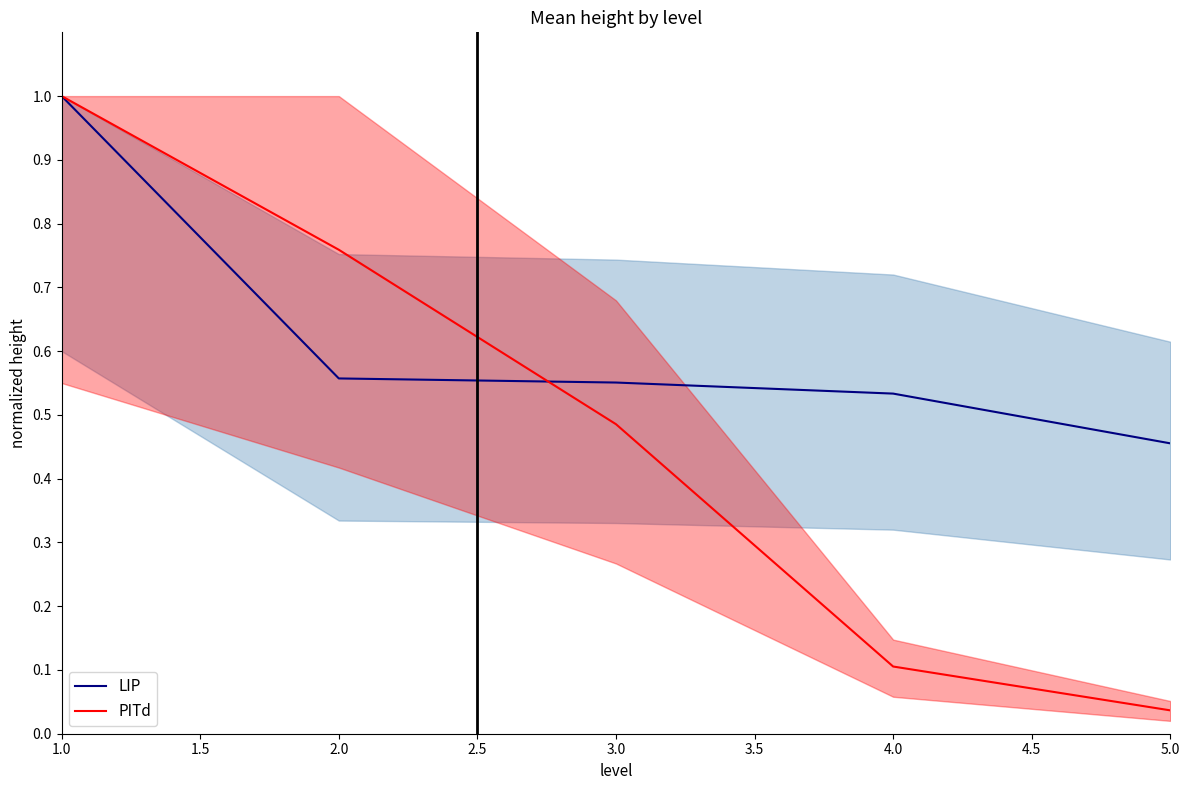

How many lines are shown in the chart?

2